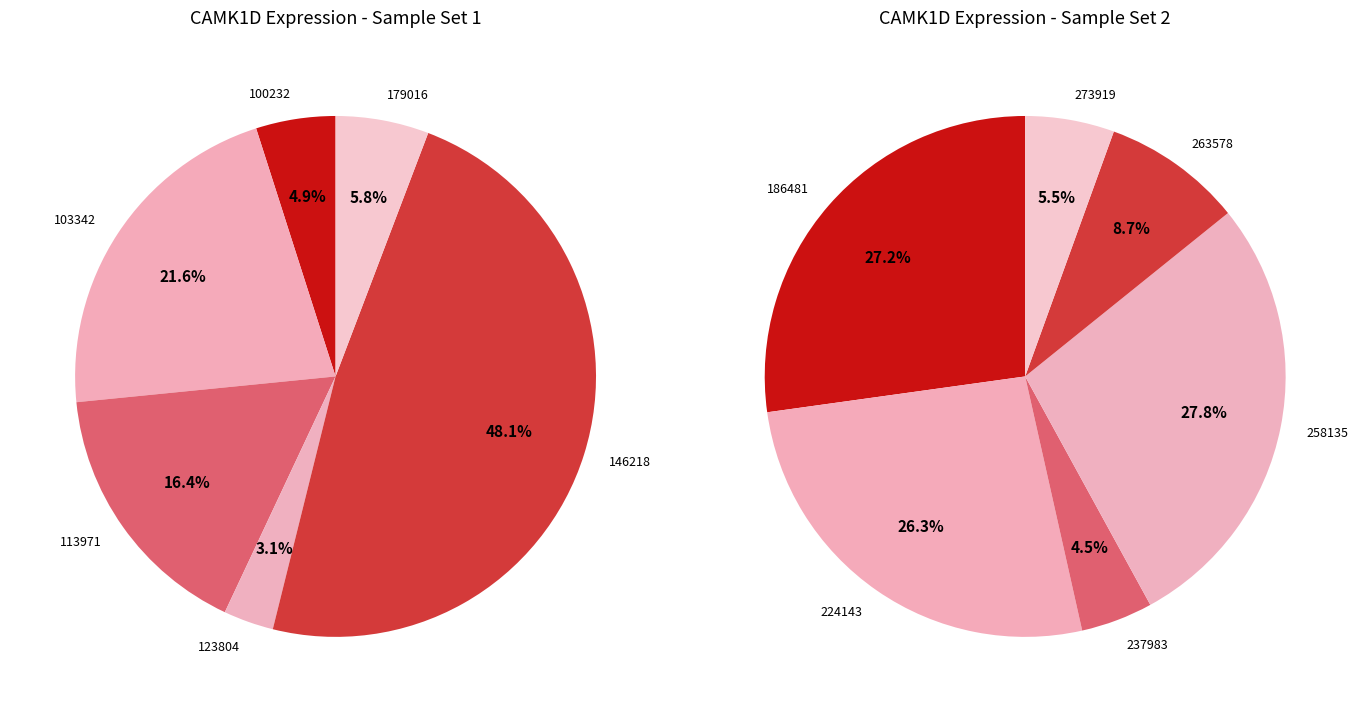

Rank the categories by value from lowest to highest.

123804, 100232, 237983, 179016, 273919, 263578, 113971, 103342, 224143, 186481, 258135, 146218